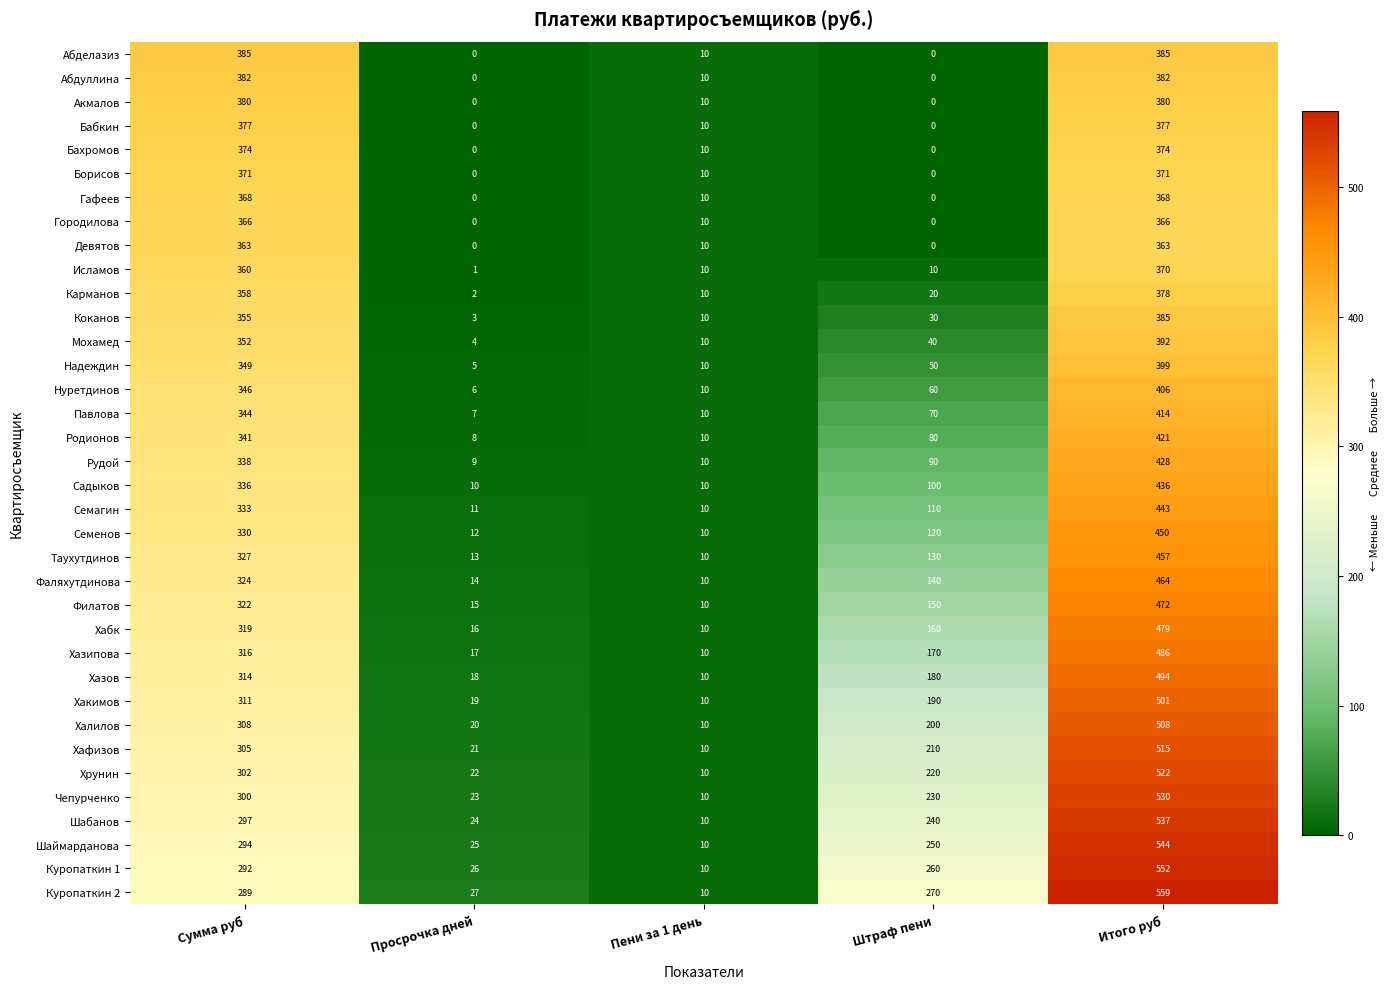

What is the difference between the maximum and minimum values in the Нуретдинов series?

400